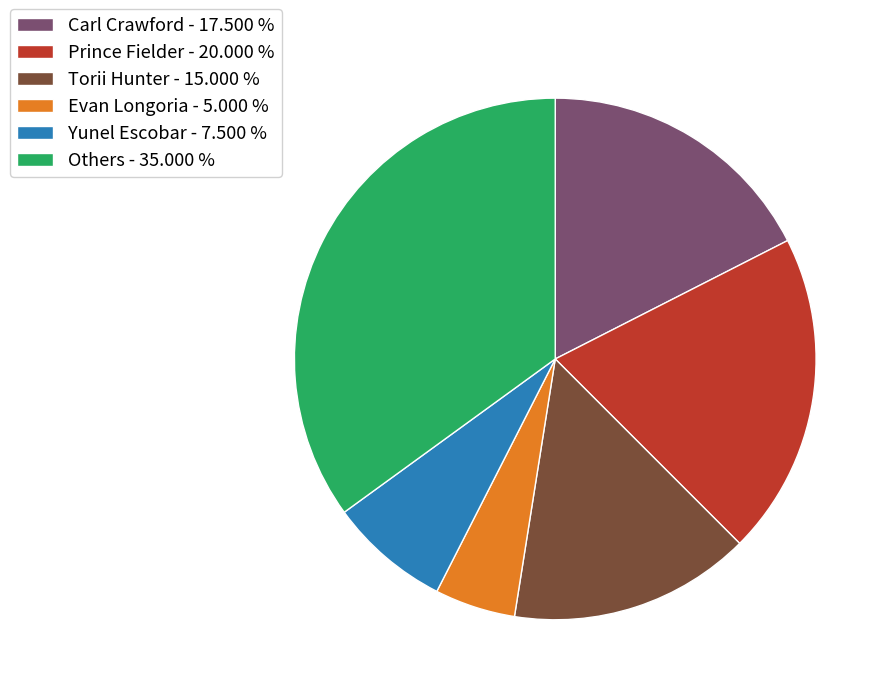

Is there a majority slice in this chart?

No